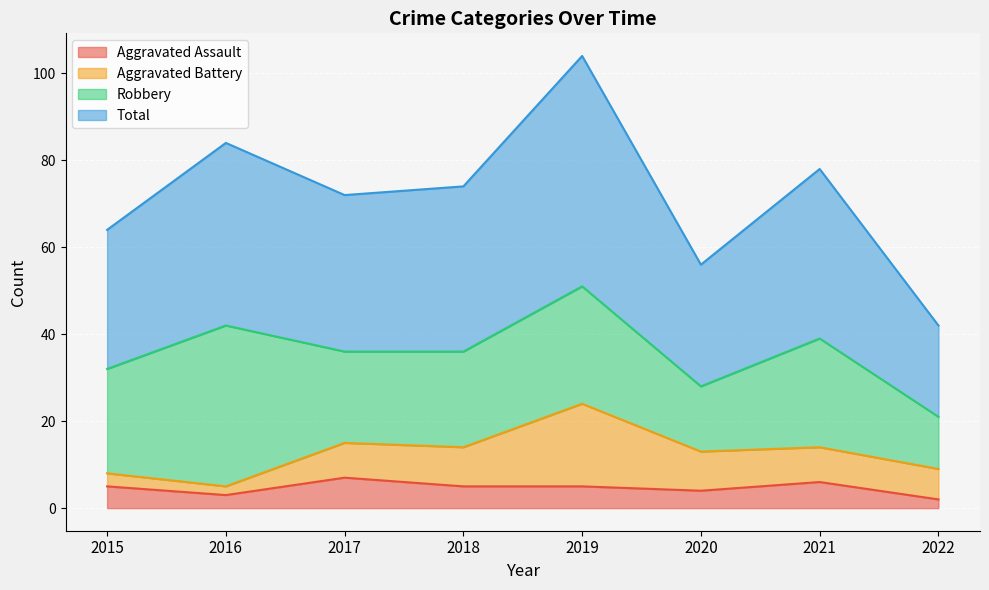

At which label does Total first exceed 74?

2016